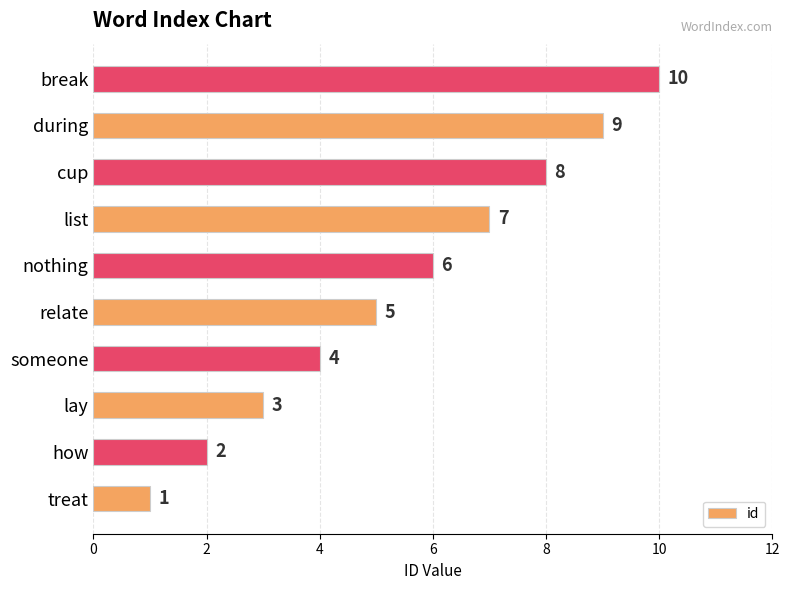

What is the change in value from lay to list?

+4